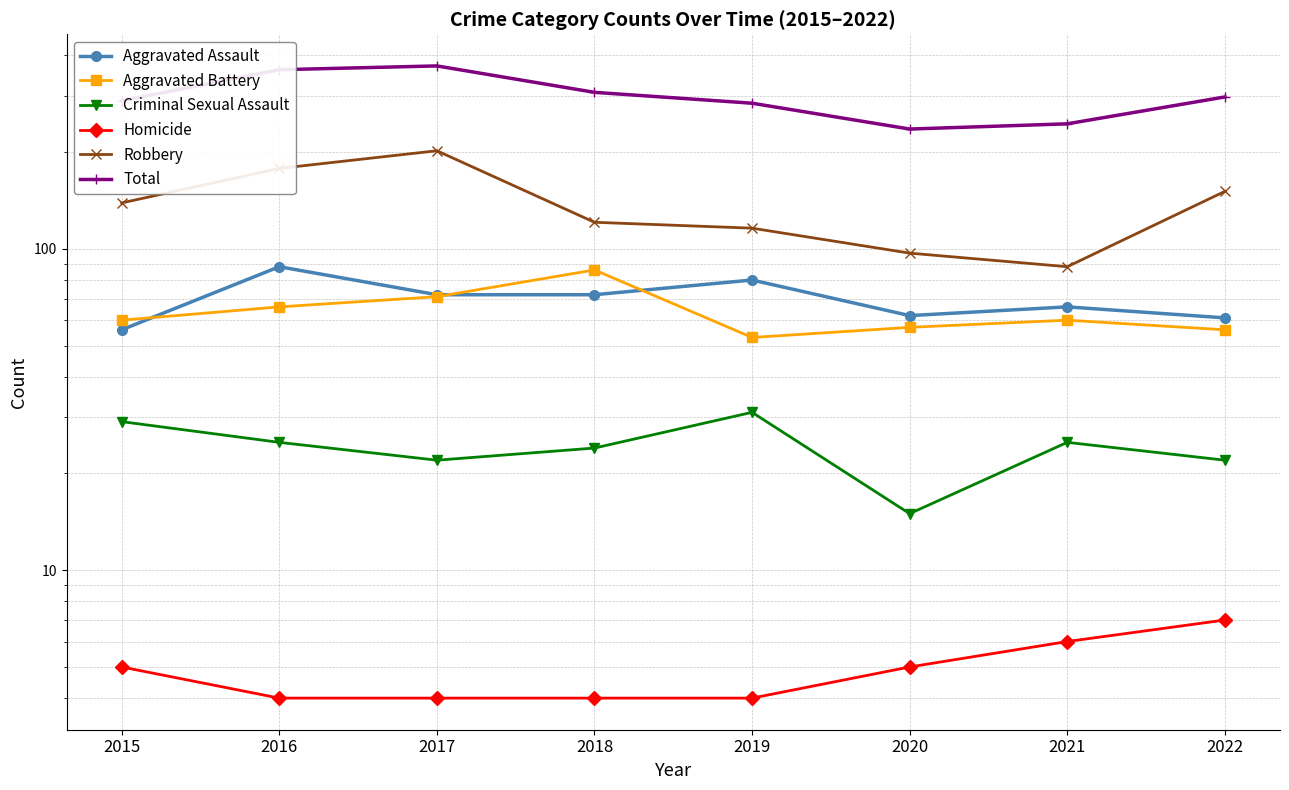

Read the Aggravated Battery value at 2020, to the nearest 10.

60